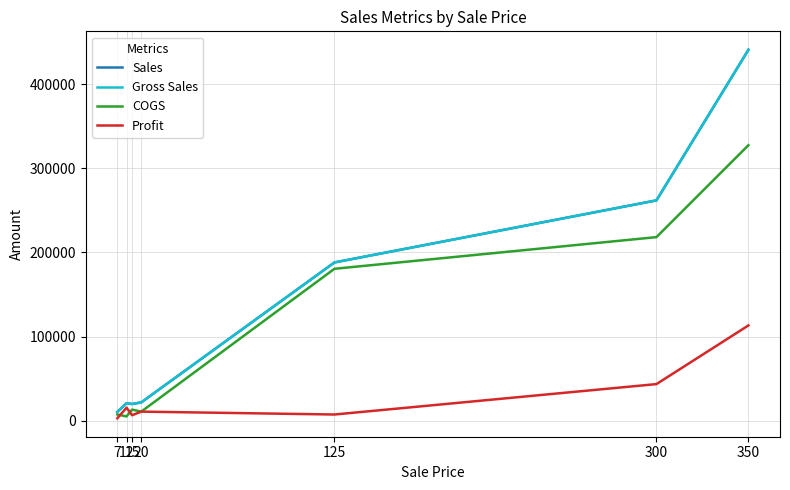

Between 7 and 300, which is larger?

300